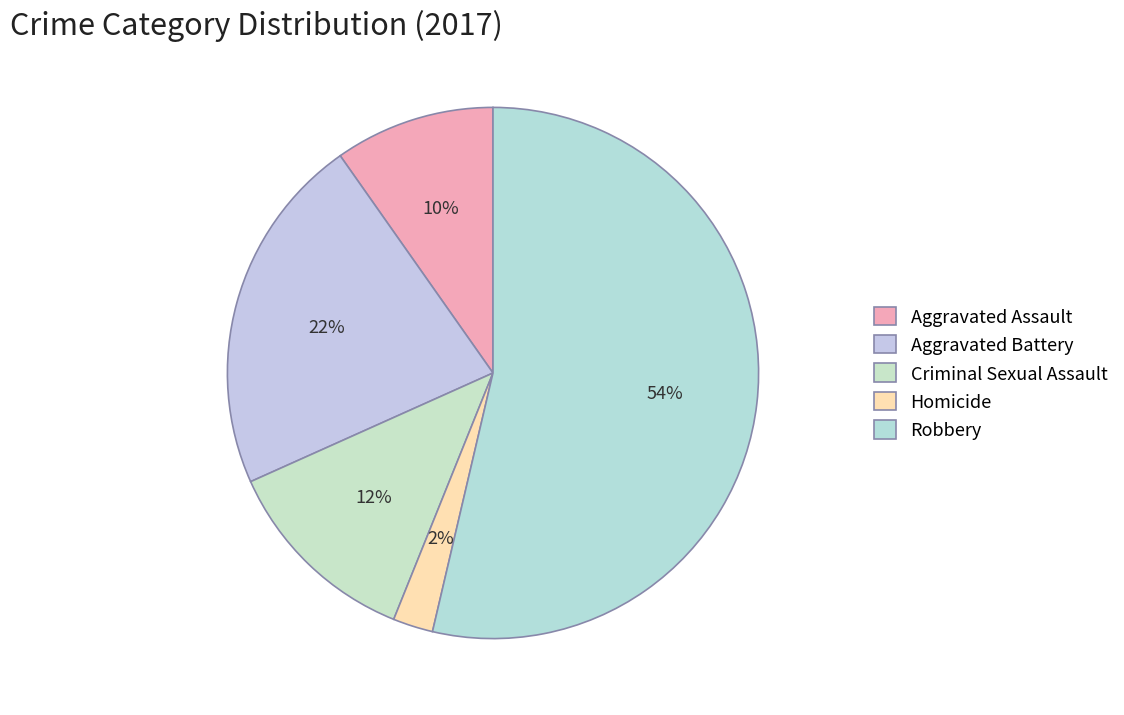

Which has a higher value, Aggravated Battery or Aggravated Assault?

Aggravated Battery